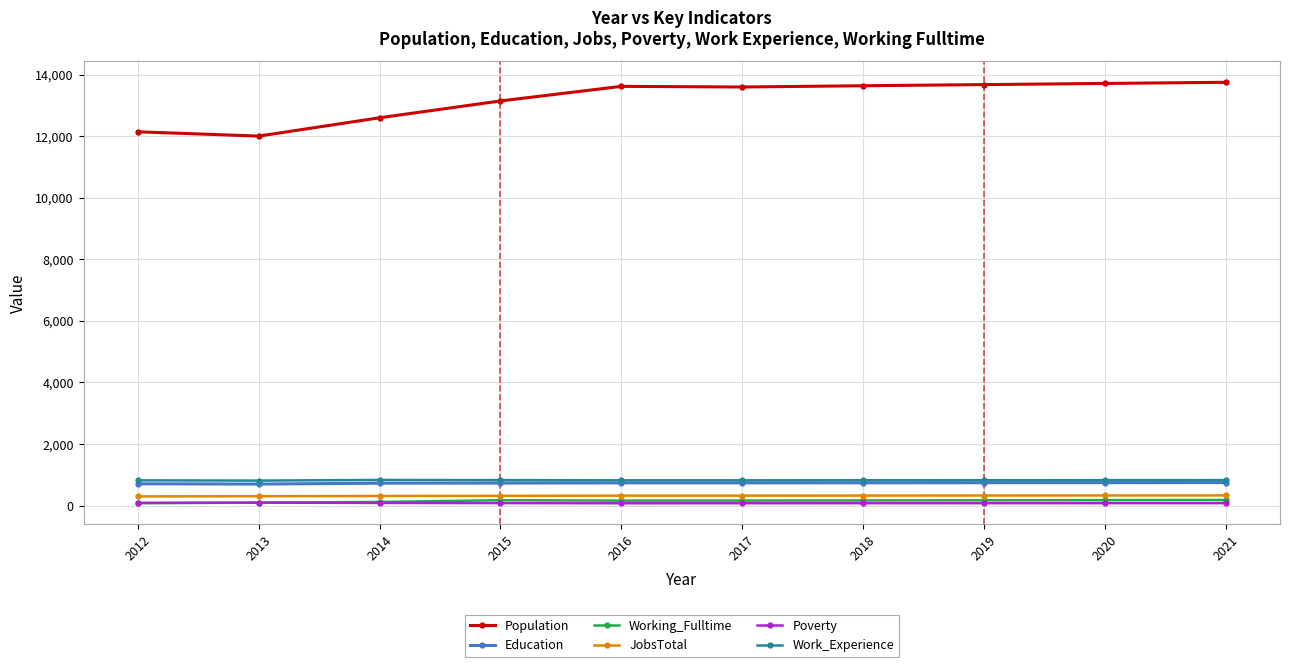

True or false: Population and Education intersect in this chart.

False